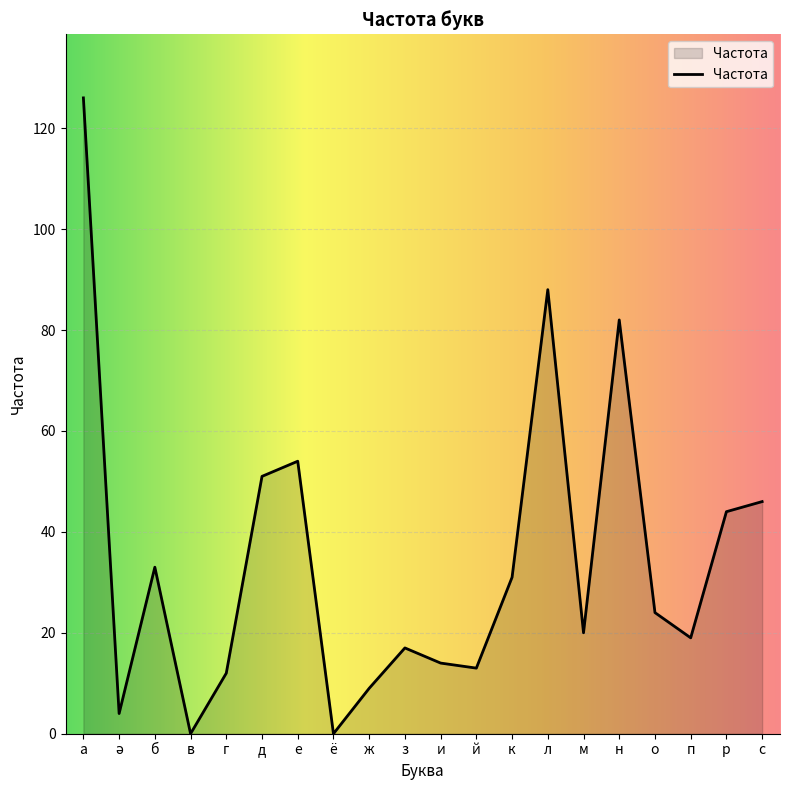

Which has a higher value, ё or е?

е